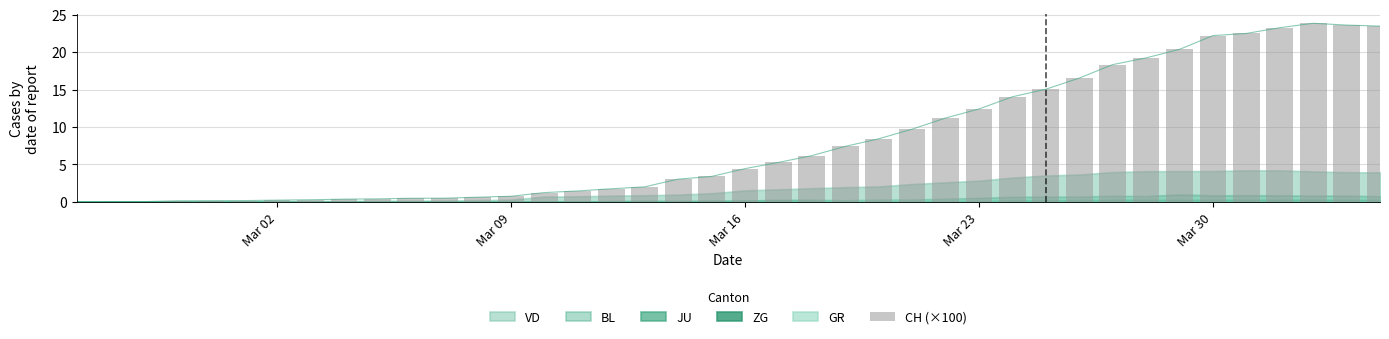

Which label corresponds to the smallest value in the chart?

Mar 02